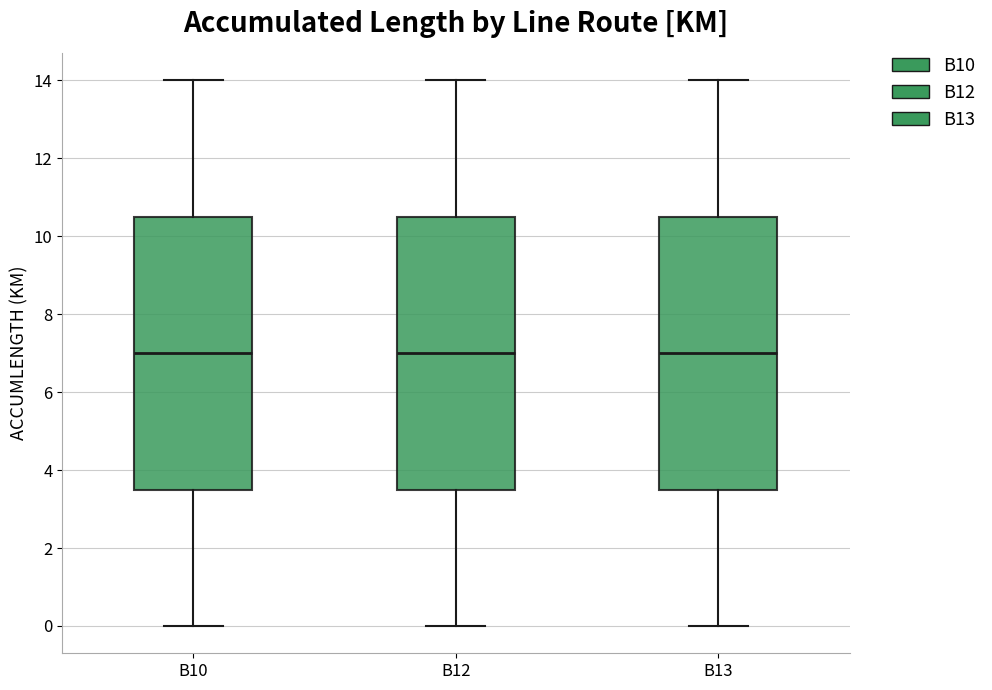

Reading left to right, transcribe this box plot: for each box, give where its median line is, the range the box spans, and where its two whiskers end, as read against the y-axis. The values are not printed on the chart, so give them approximately, as read against the axis.

B10: median 7.0, box 3.6 to 10.6, whiskers 0.0 to 14.0
B12: median 7.0, box 3.6 to 10.6, whiskers 0.0 to 14.0
B13: median 7.0, box 3.6 to 10.6, whiskers 0.0 to 14.0